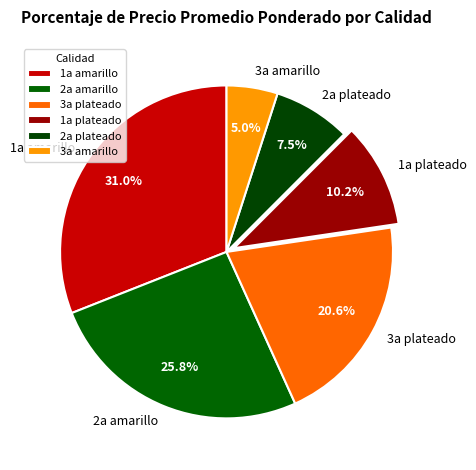

Rank the categories by value from highest to lowest.

1a amarillo, 2a amarillo, 3a plateado, 1a plateado, 2a plateado, 3a amarillo